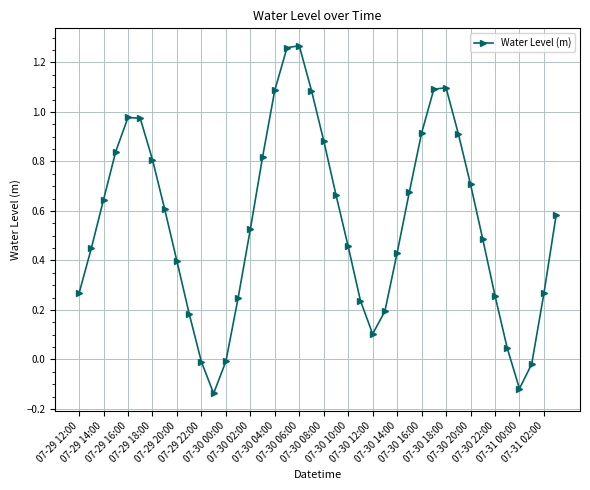

How many values are below zero?

5